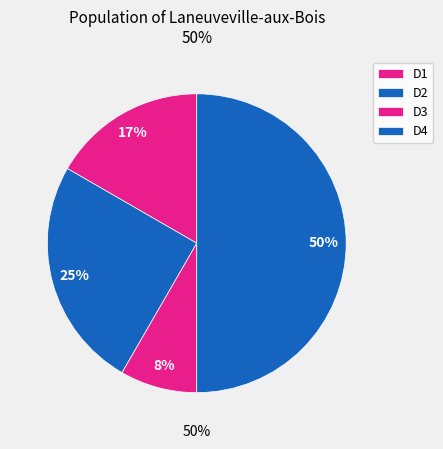

To the nearest percent, what is the difference between the D3 and D4 slice percentages?

42%